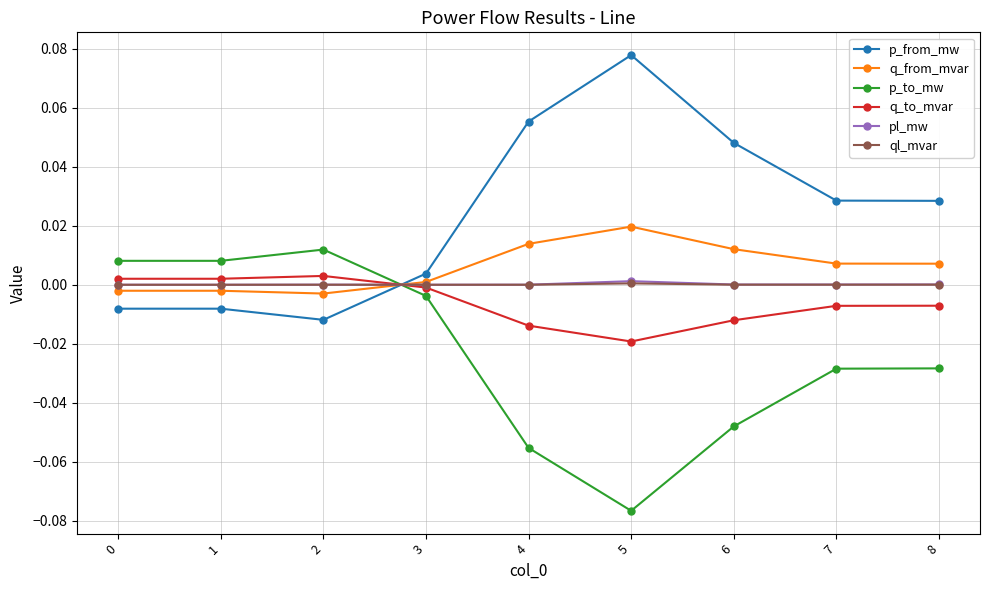

True or false: p_to_mw and ql_mvar intersect in this chart.

True